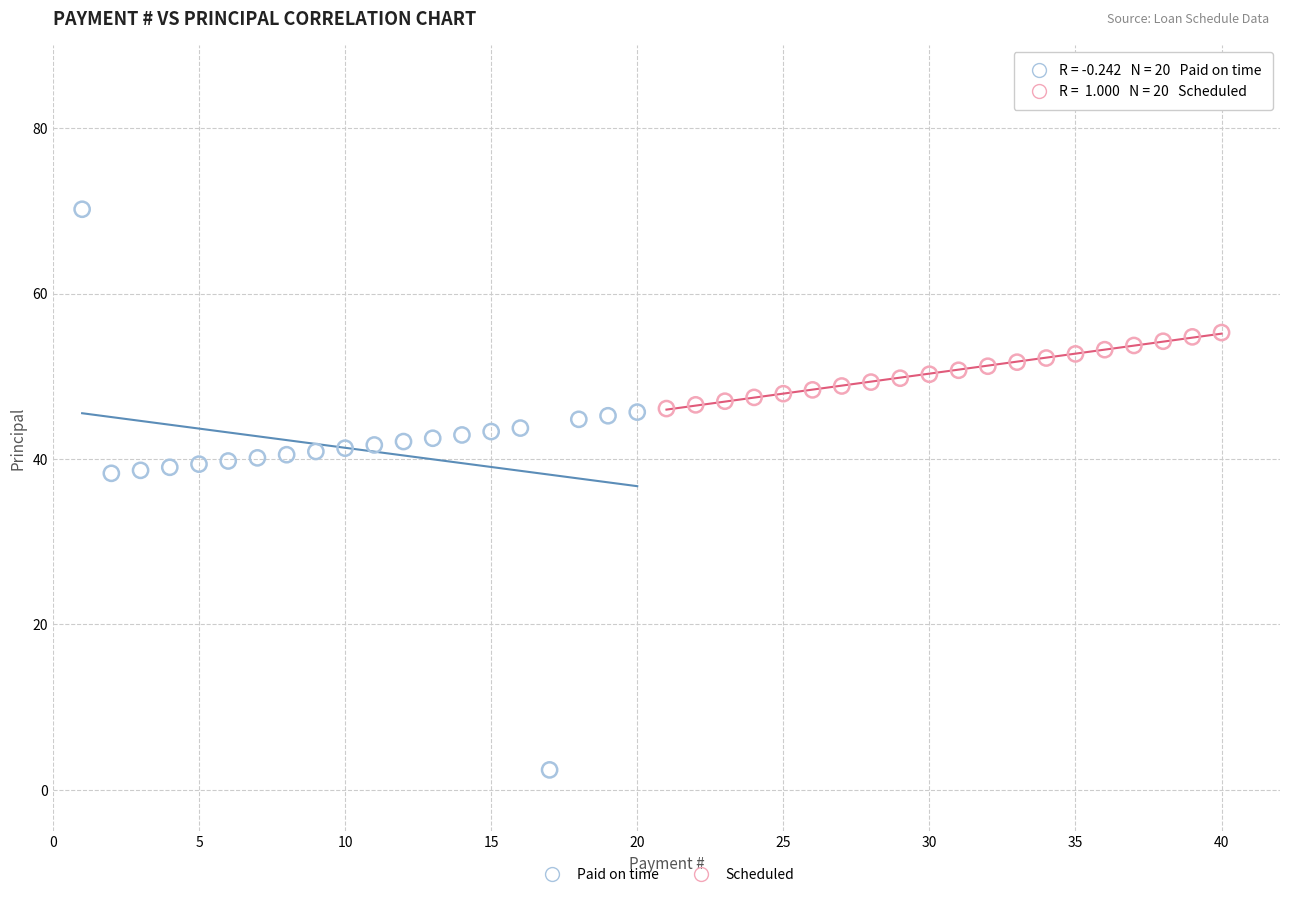

Which series contains the highest Y value?

Paid on time